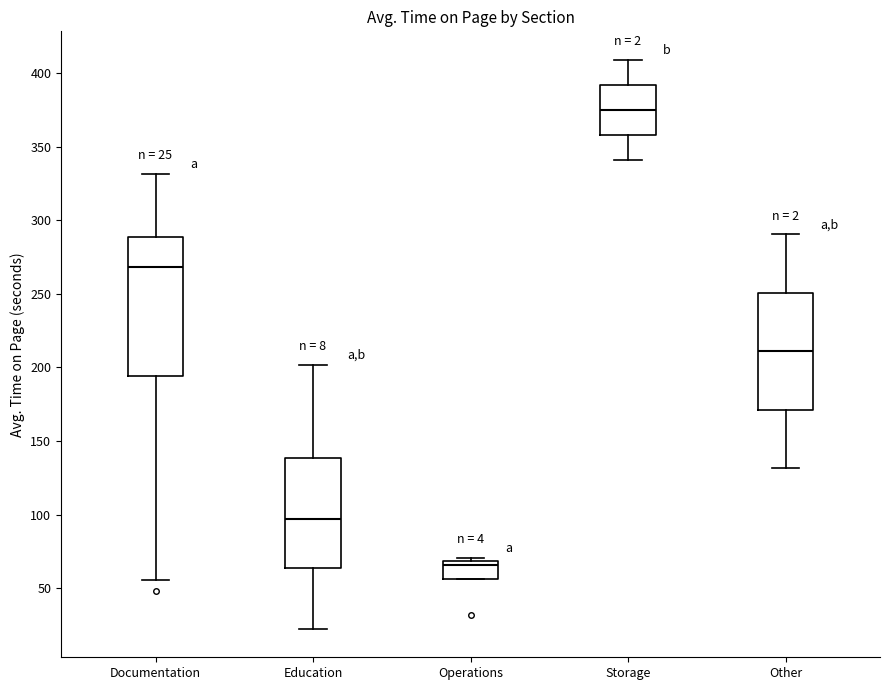

Which box has the lowest median line?

Operations